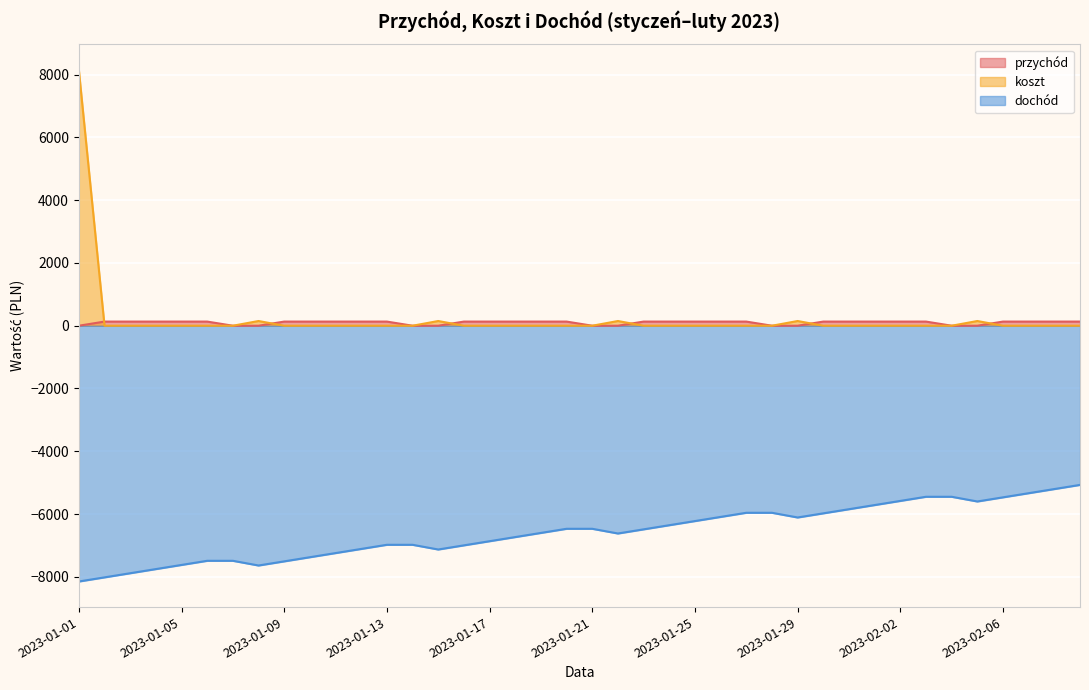

Which category has the highest value in the koszt series?

2023-01-01